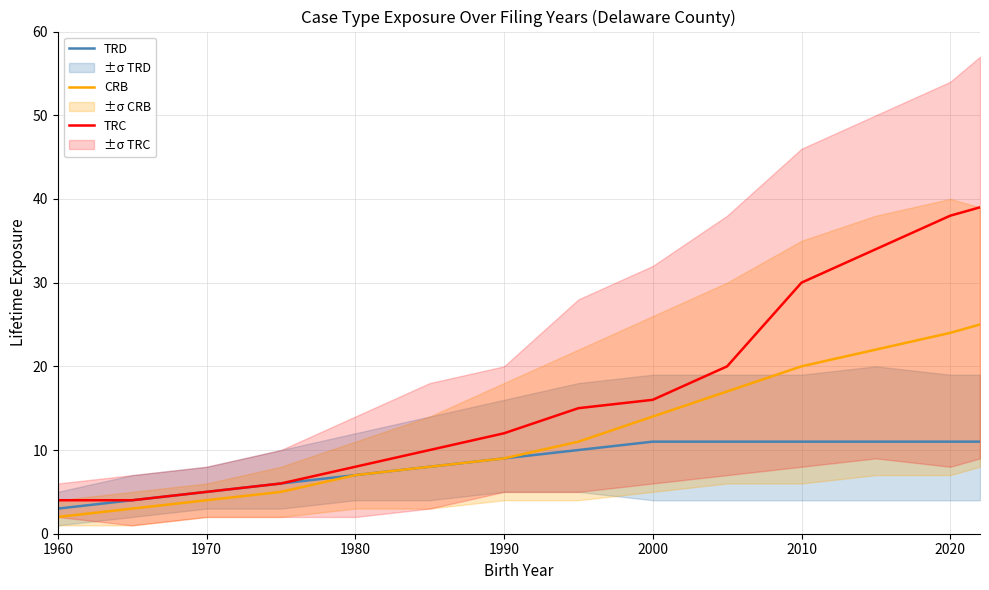

What is the highest value of the CRB series?

25